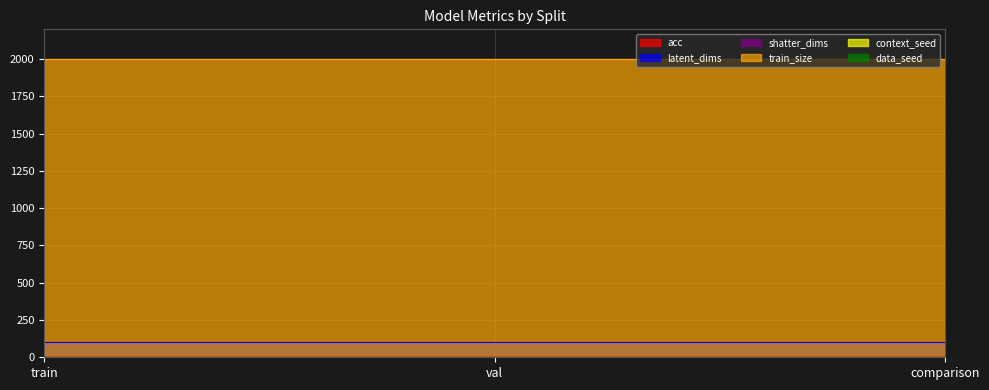

What is the label of the 3rd point from the right?

train